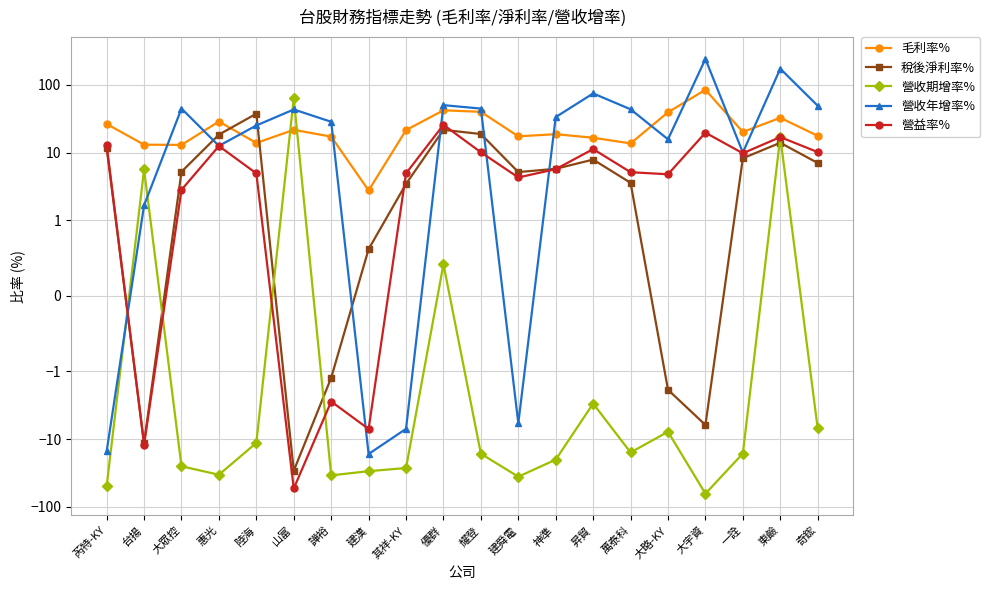

Which series has the largest range (max minus min)?

營收年增率%